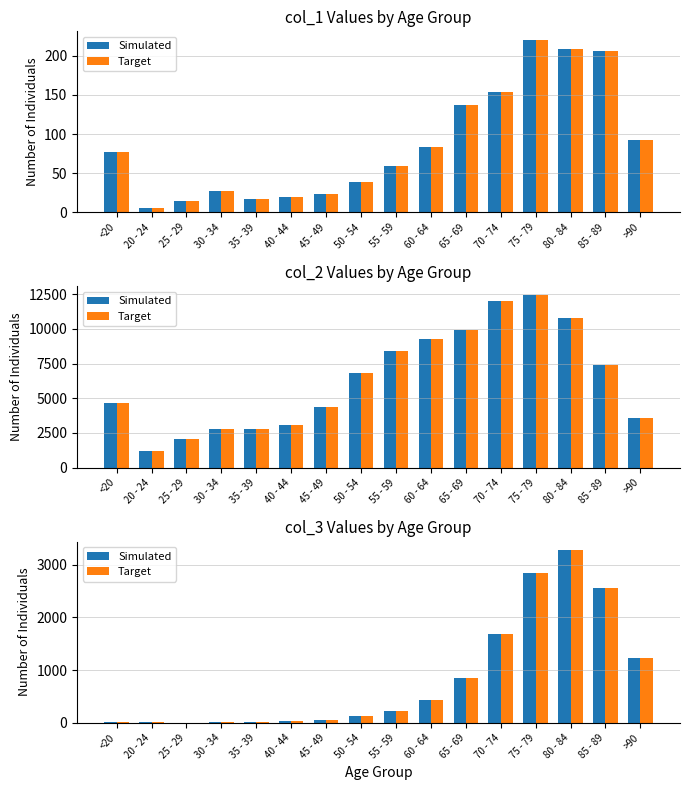

What value does the Target series have at 85 - 89, to the nearest 50?

2550